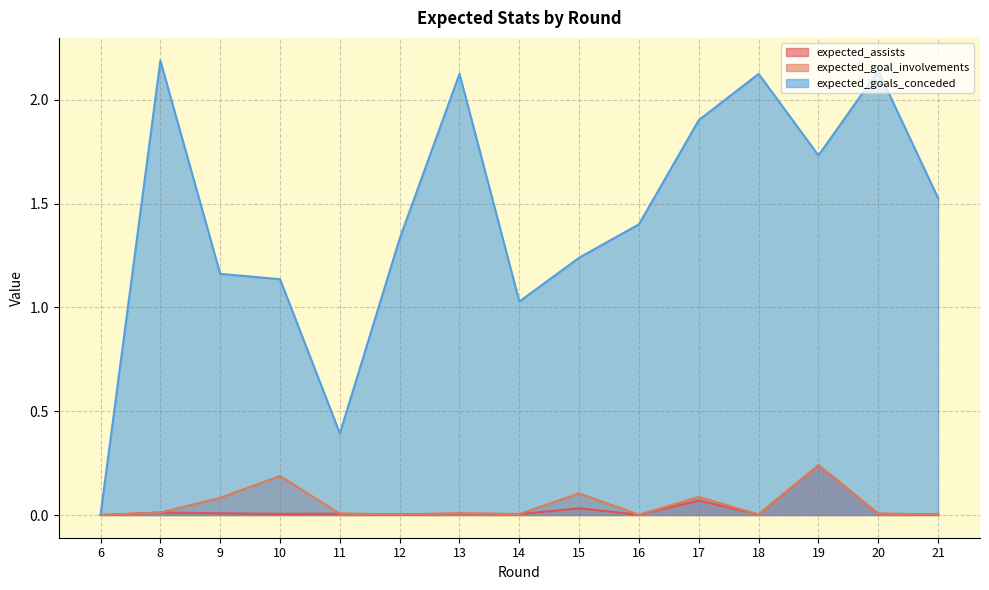

Between 11 and 15, which series saw the biggest shift?

expected_goals_conceded